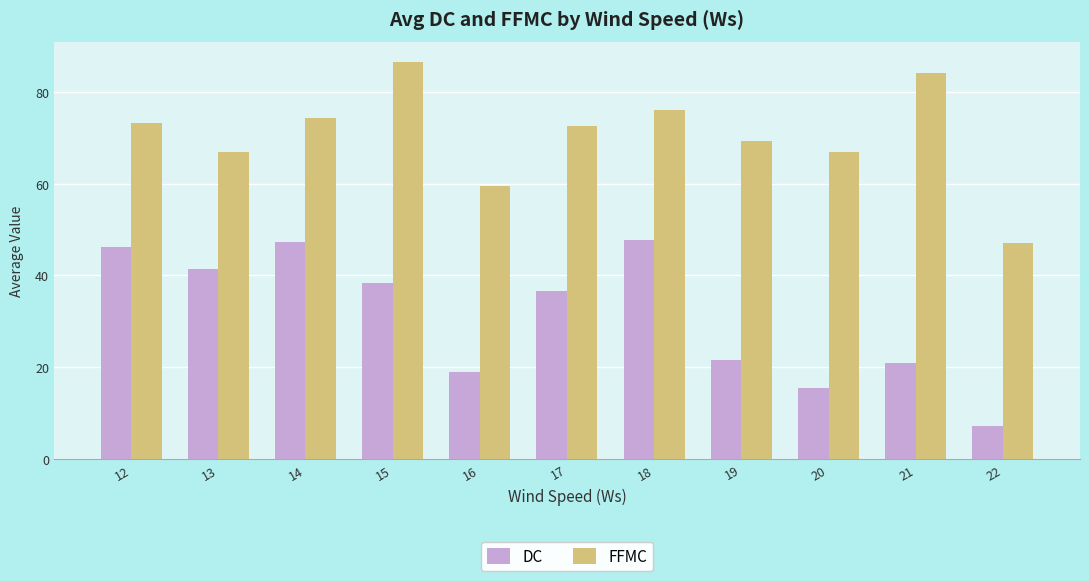

Which series changed the most between 17 and 21?

DC